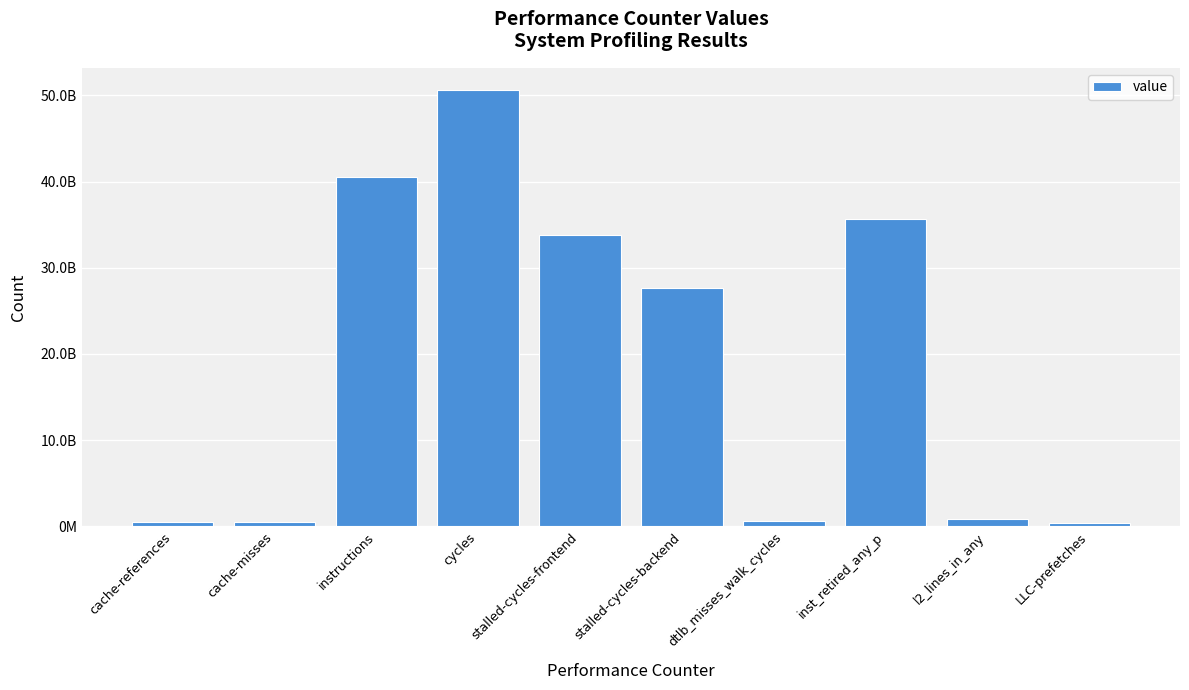

Reading left to right, list all the values displayed in this chart.

cache-references=549949545	cache-misses=487589706	instructions=40488349260	cycles=50653148148	stalled-cycles-frontend=33758626331	stalled-cycles-backend=27683504015	dtlb_misses_walk_cycles=669198239	inst_retired_any_p=35688376593	l2_lines_in_any=877444643	LLC-prefetches=350051465